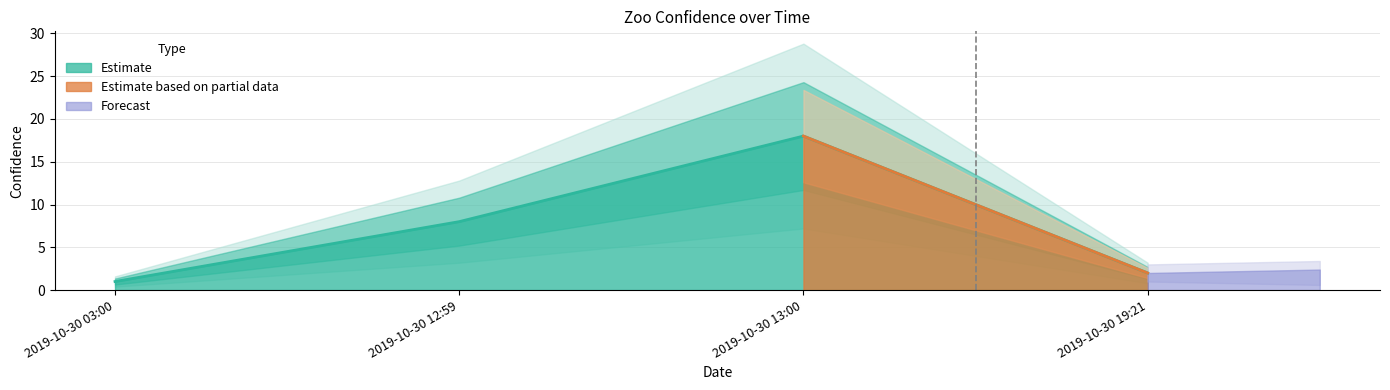

Reading right to left, what are all the values shown in this chart?

2	18	8	1